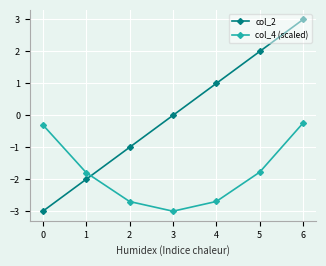

Between 0 and 6, which series saw the biggest shift?

col_2